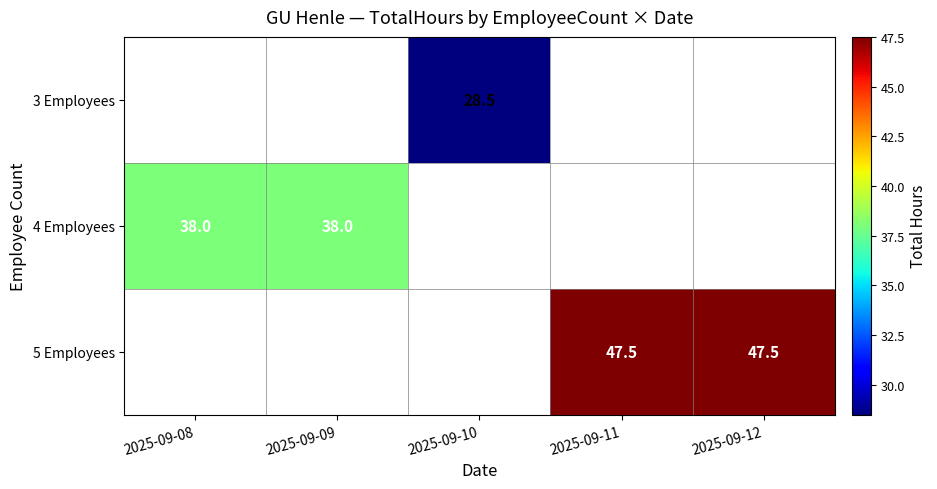

The value of 4 Employees at 2025-09-08 is 63.4. True or false?

False